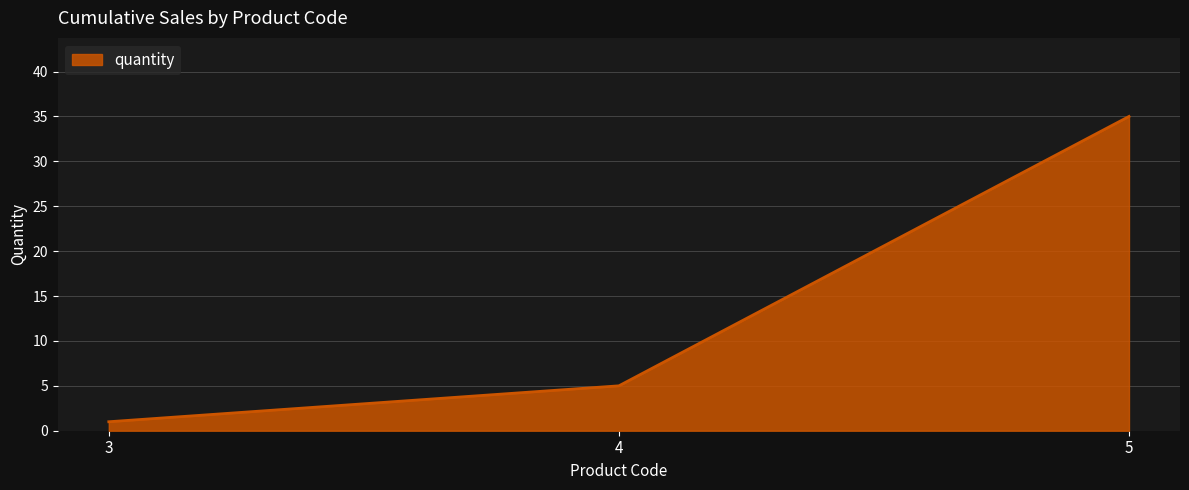

Reading right to left, what are all the values shown in this chart?

35	5	1